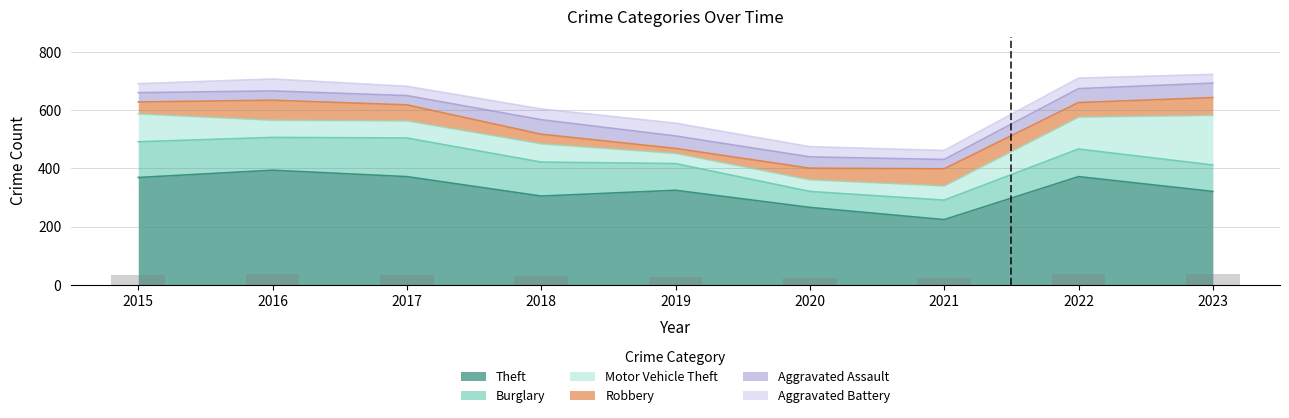

At which category does the chart reach its peak across all series?

2016